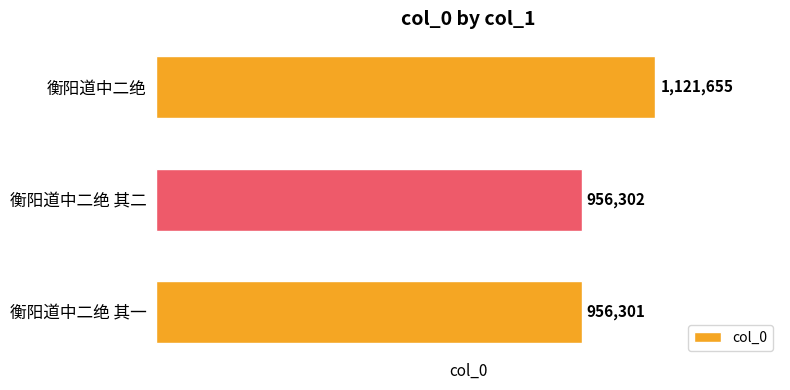

Which category has the highest value across all series?

衡阳道中二绝